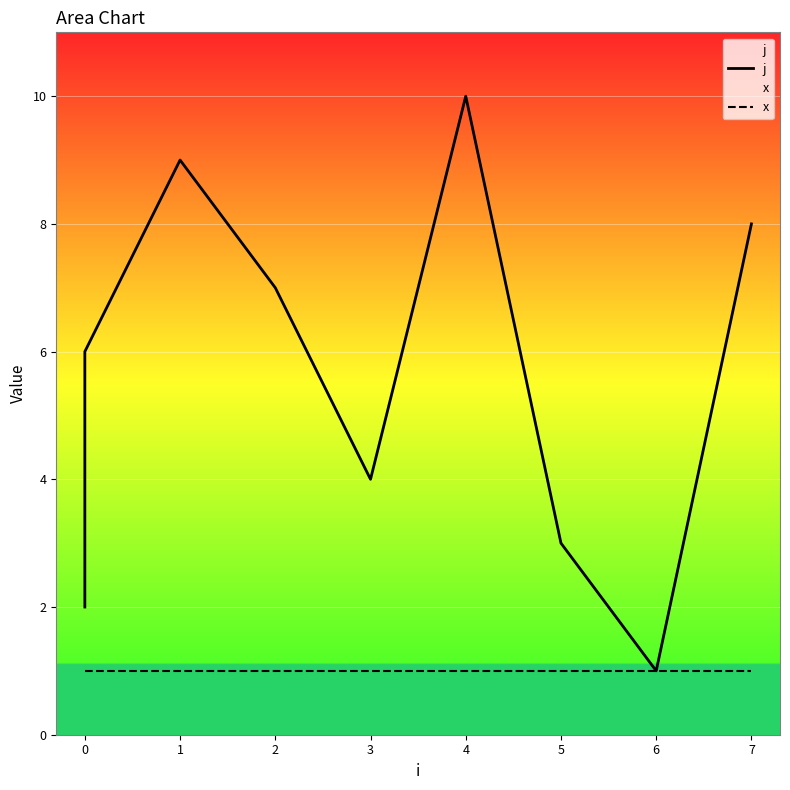

The j series shows 6 at 3. True or false?

False